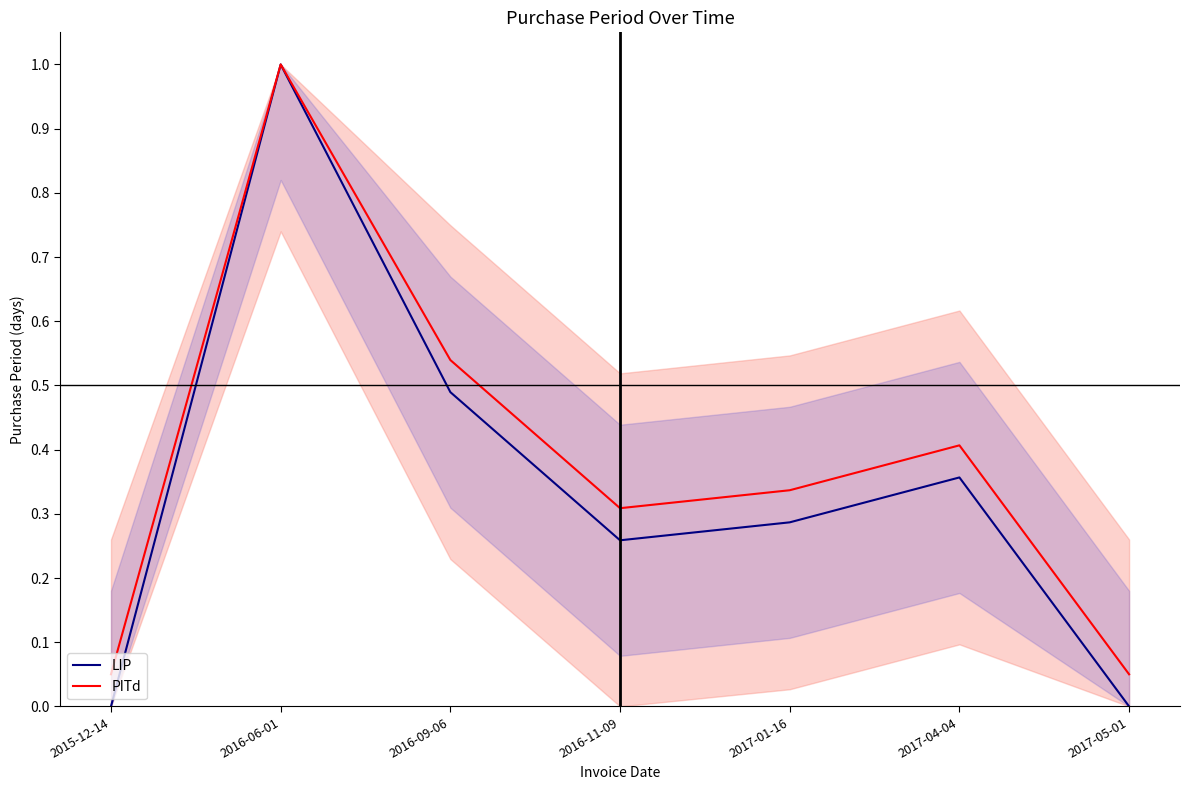

What is the difference between the maximum and minimum values in the LIP series?

1.0